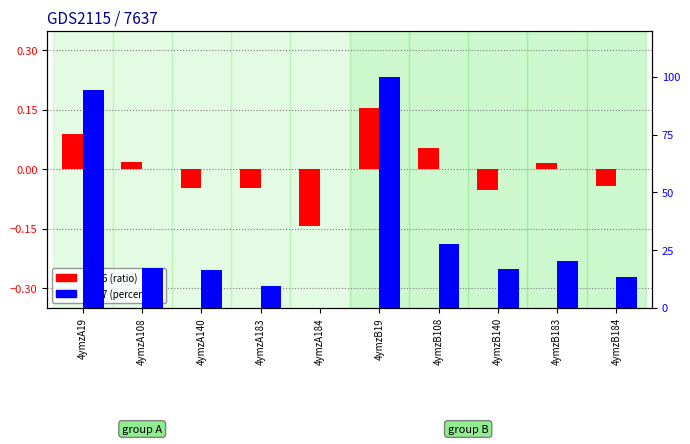

How many bars are there in each group?

2